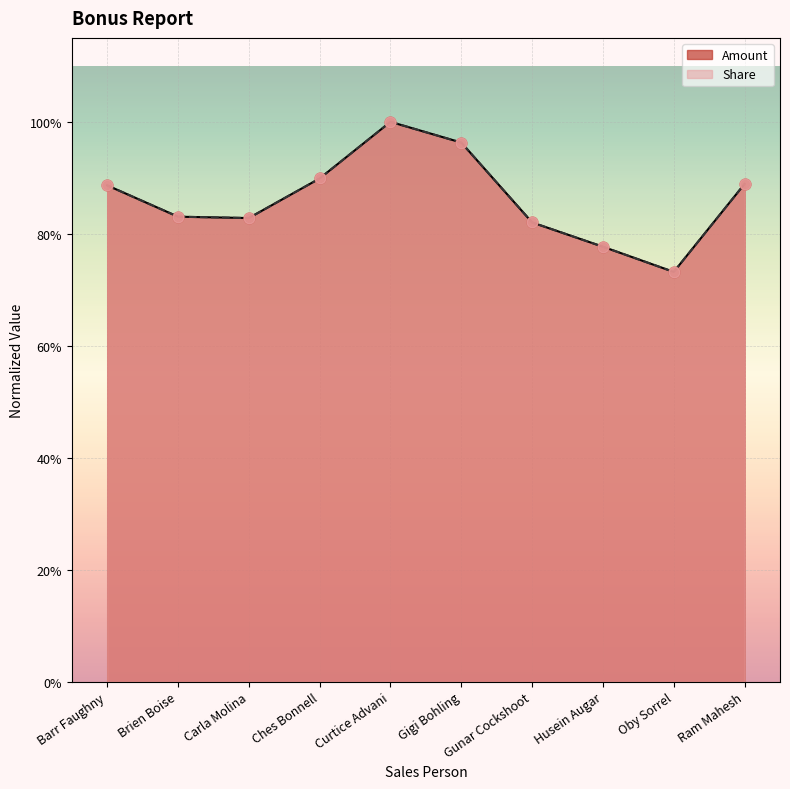

What is the total value across all series at Barr Faughny?

1.8